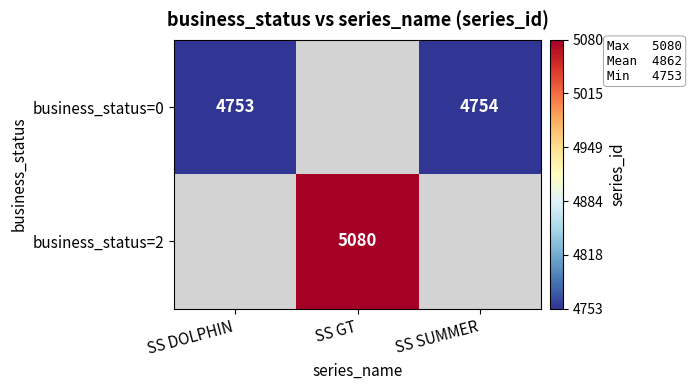

How many series are shown in this chart?

2